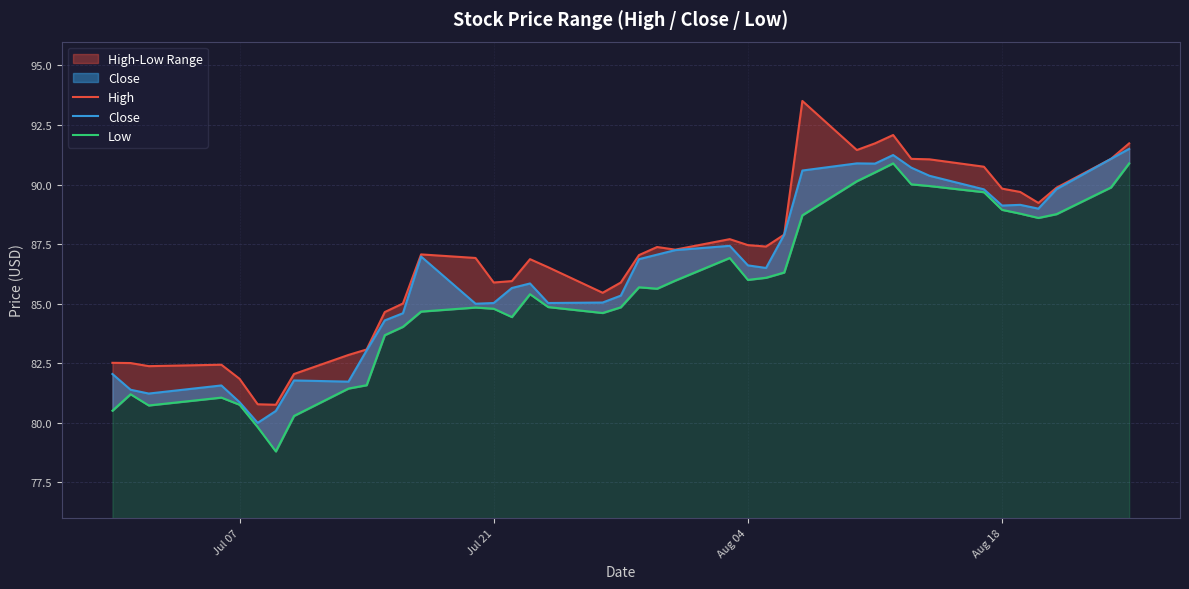

What is the difference between the highest and lowest values at Aug 18?

0.9